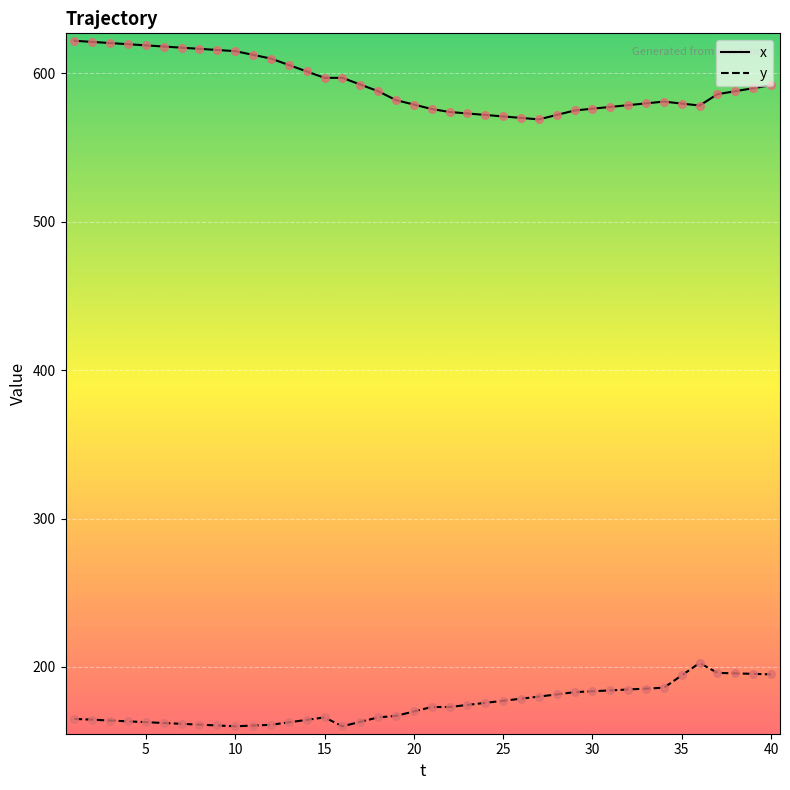

True or false: y and x intersect in this chart.

False